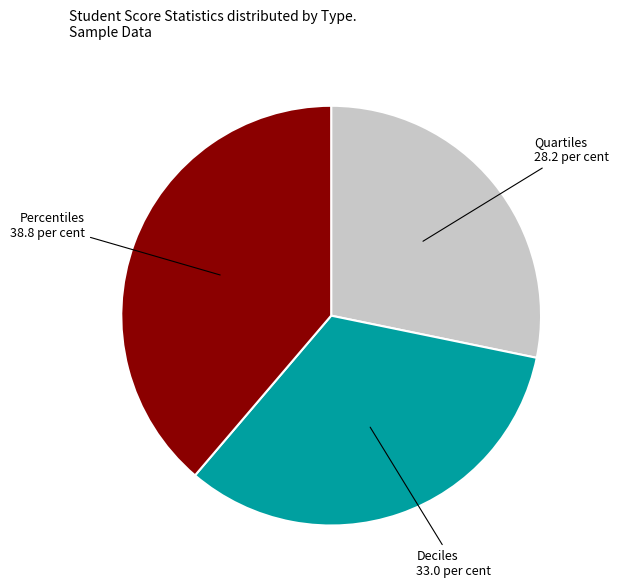

Does any single category account for the majority?

No